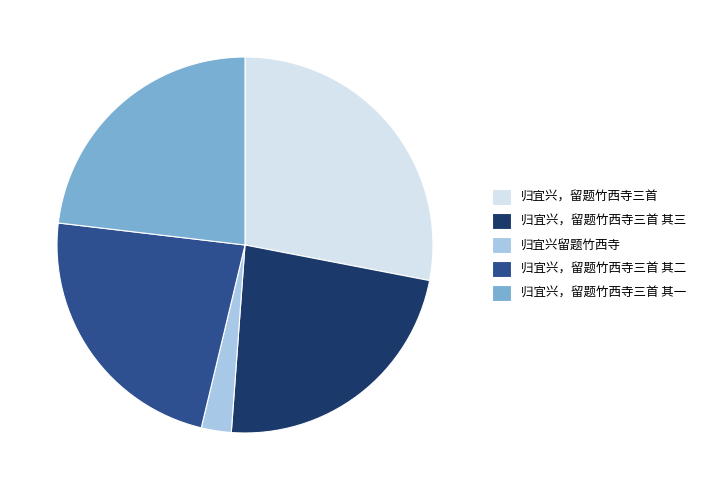

Which category has the smallest portion of the pie?

归宜兴留题竹西寺